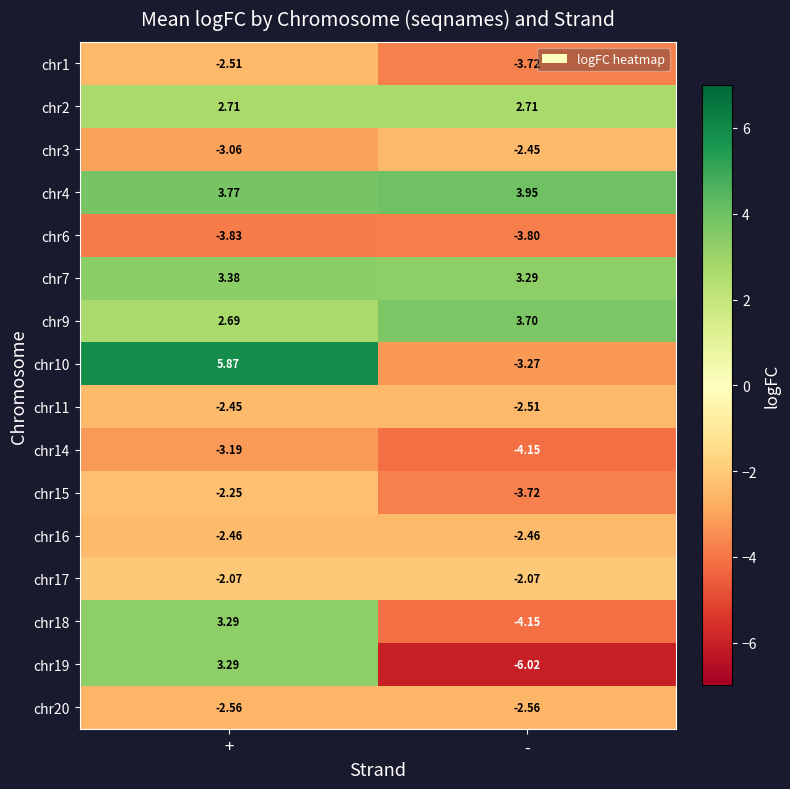

Which category has the highest value in the chr18 series?

+